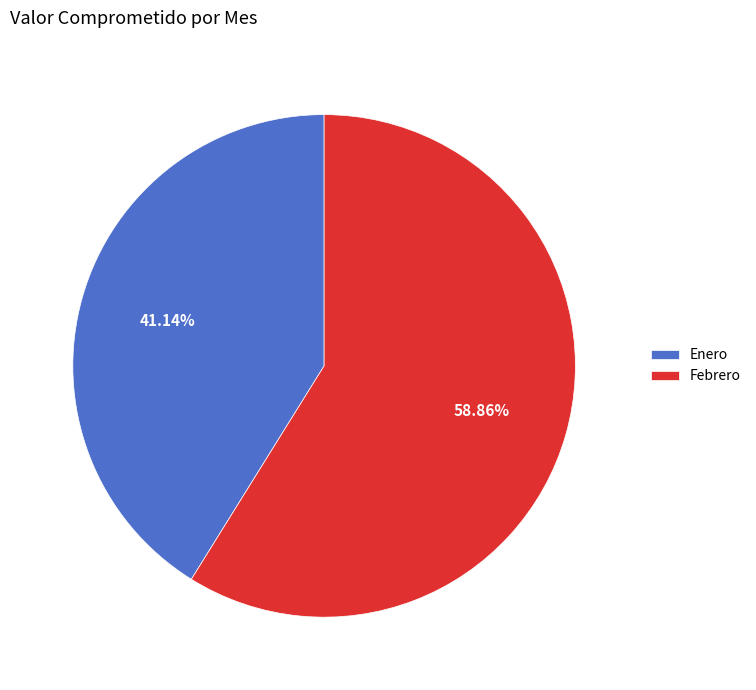

Which slice is the largest?

Febrero